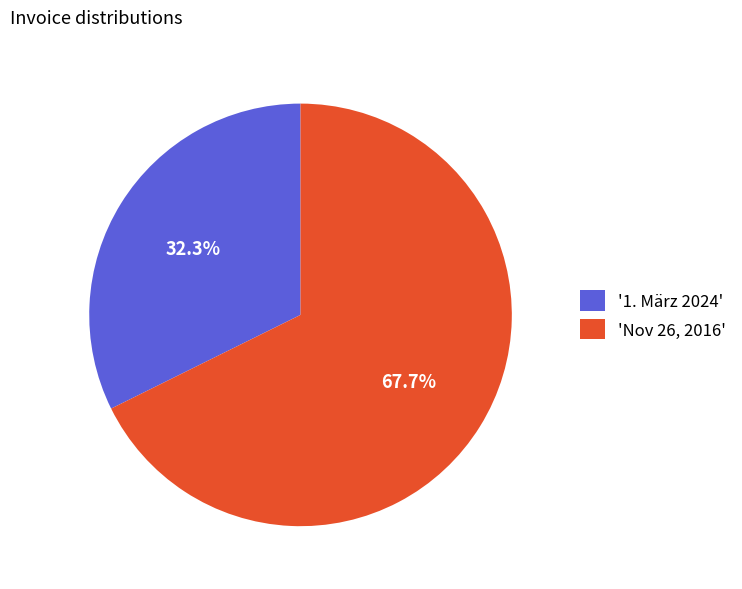

Is there a majority slice in this chart?

Yes